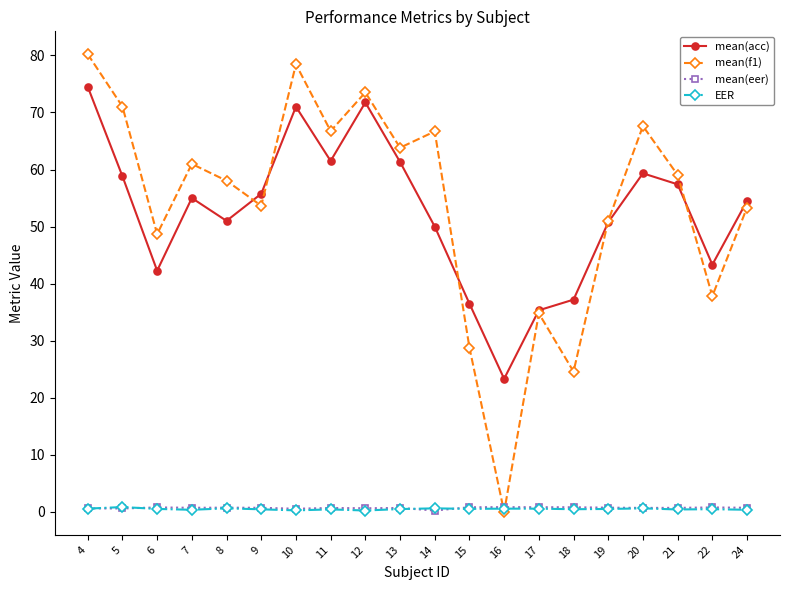

Between 7 and 10, which series saw the biggest shift?

mean(f1)